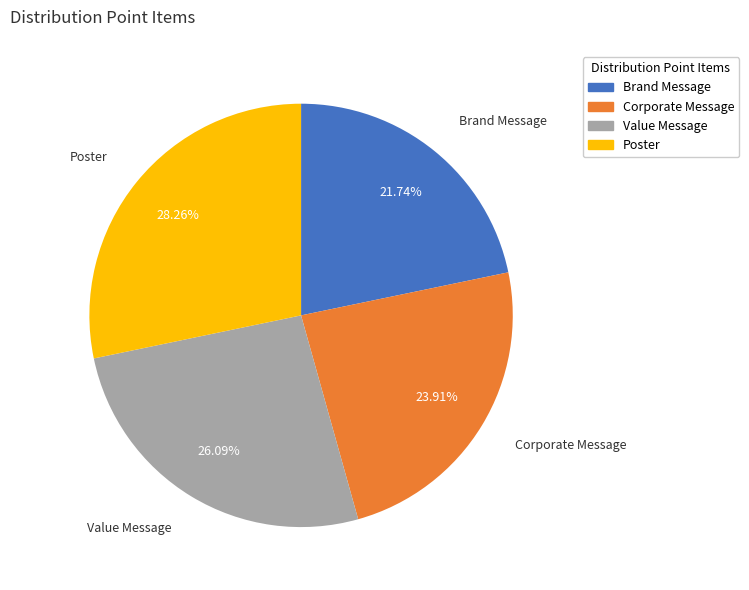

What percentage do Value Message and Brand Message together represent?

47.8%